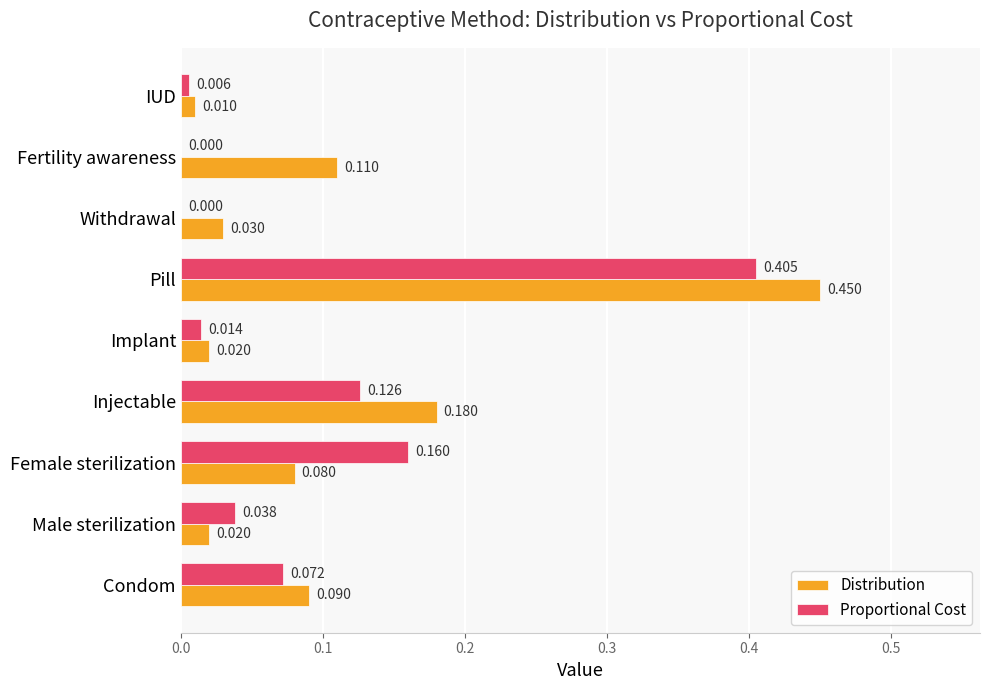

What are all the series names shown in the legend?

Distribution, Proportional Cost